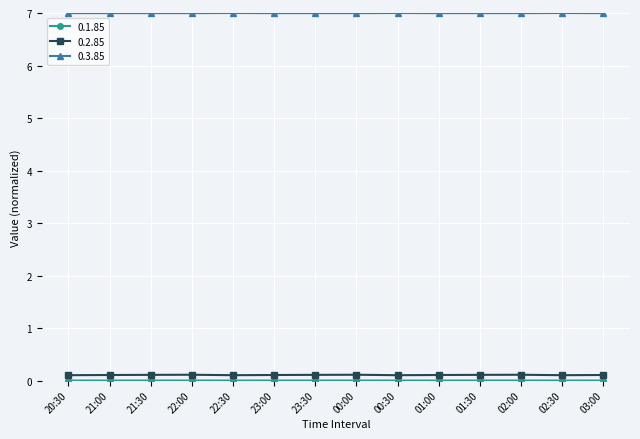

What position from the left is 23:00?

6